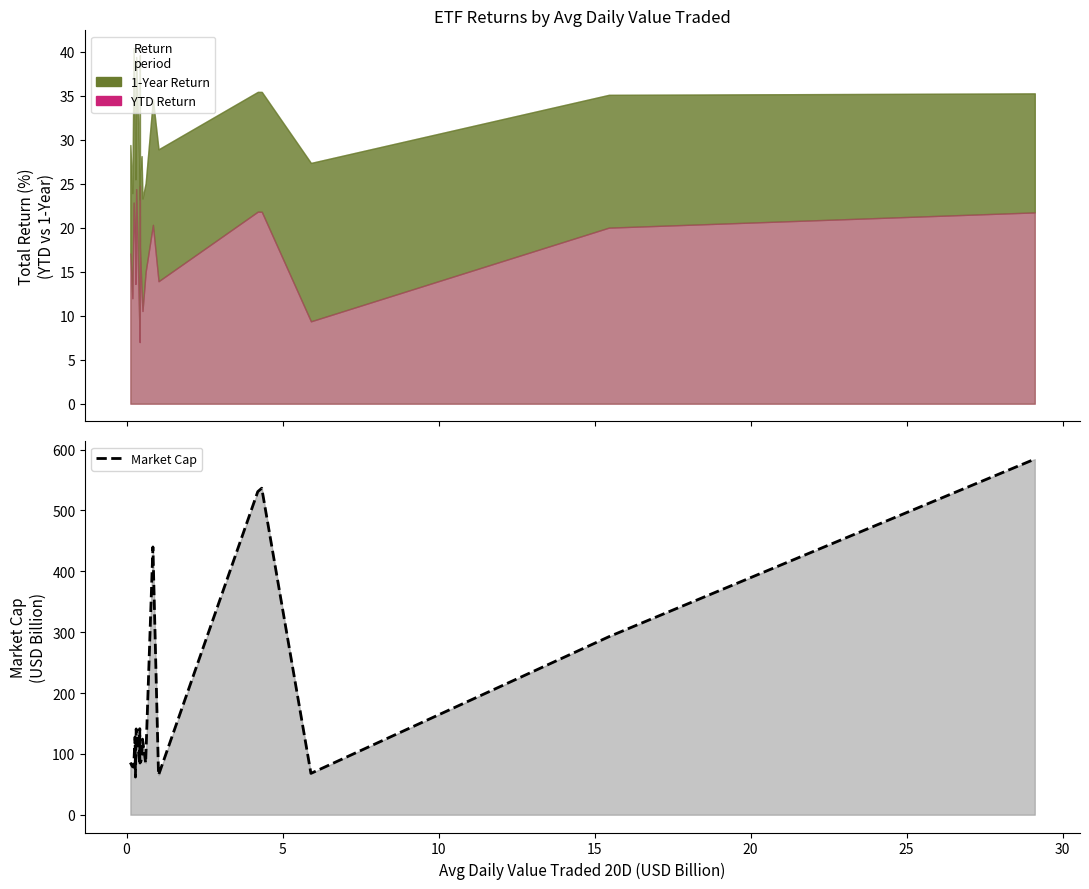

How many points are lower than both their immediate neighbors (excluding endpoints)?

7